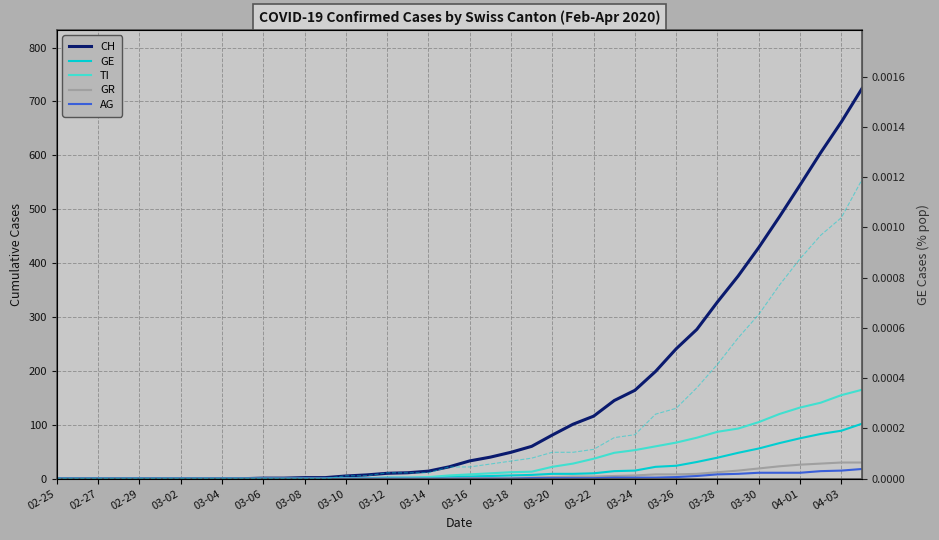

True or false: GE has more than 1 points higher than both neighbors.

False